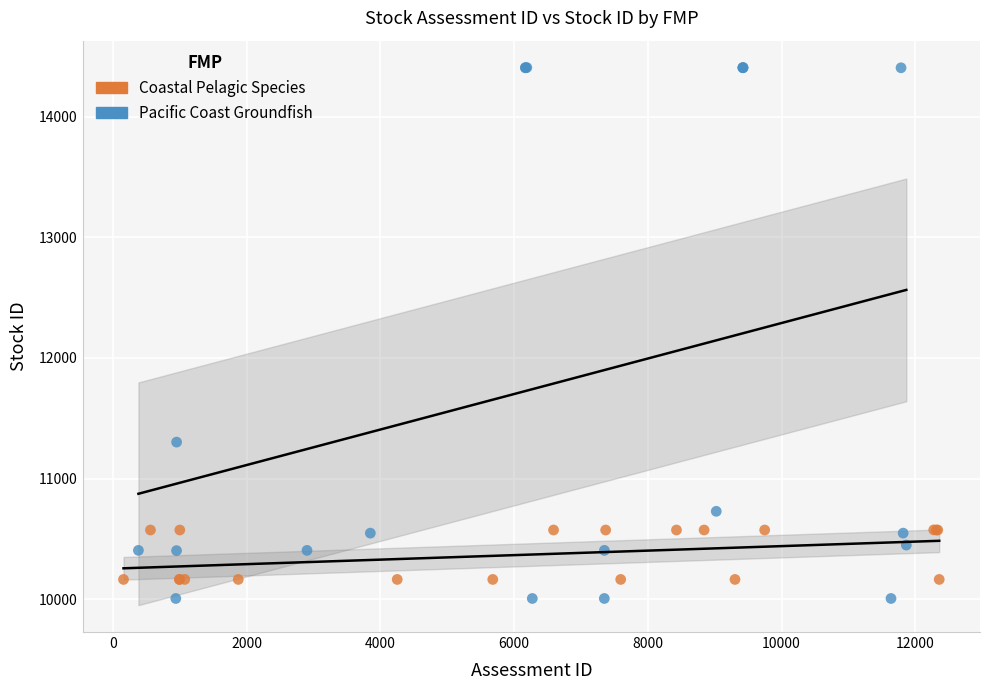

Which series contains the lowest Y value?

Pacific Coast Groundfish